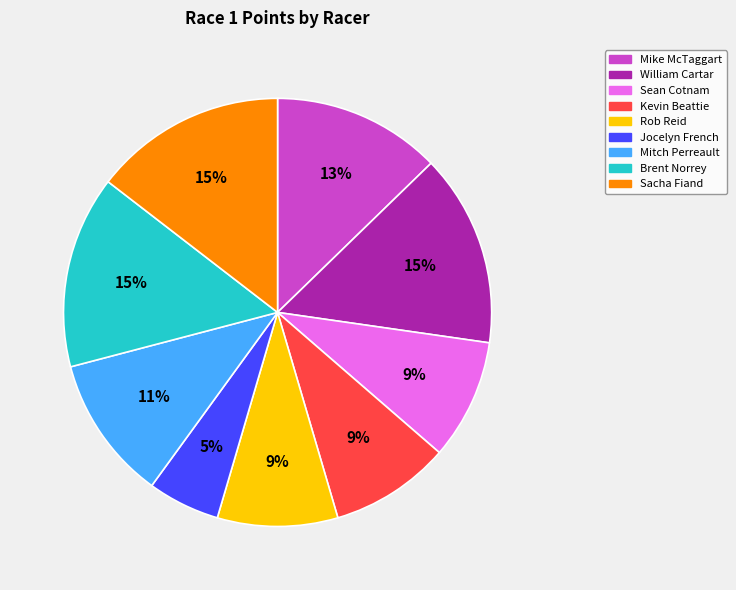

To the nearest percent, what is the average slice percentage?

11%